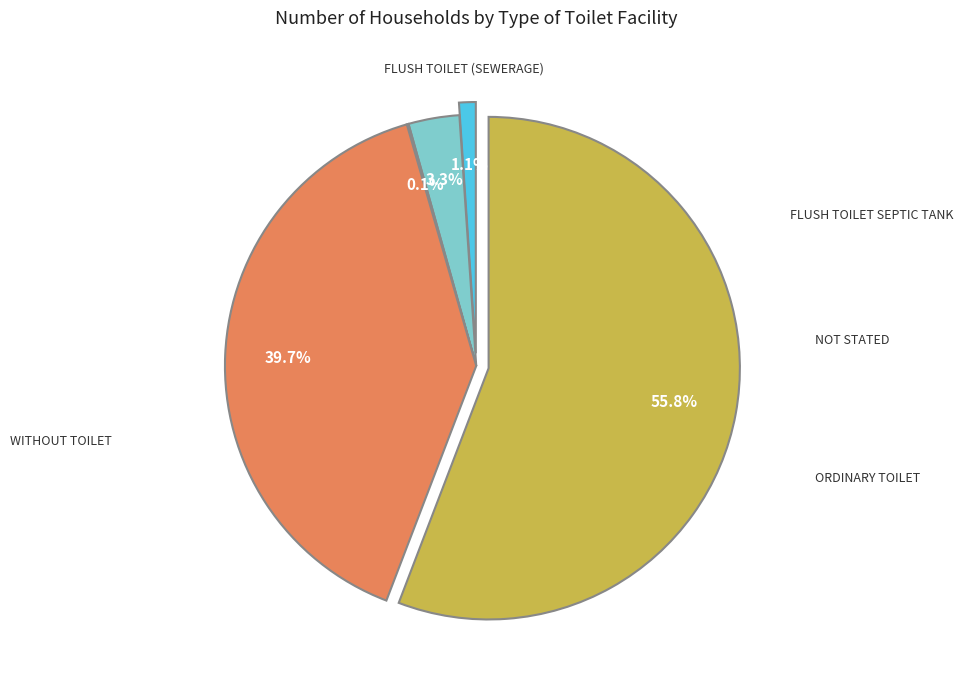

True or false: Without Toilet accounts for 64% of the total.

False